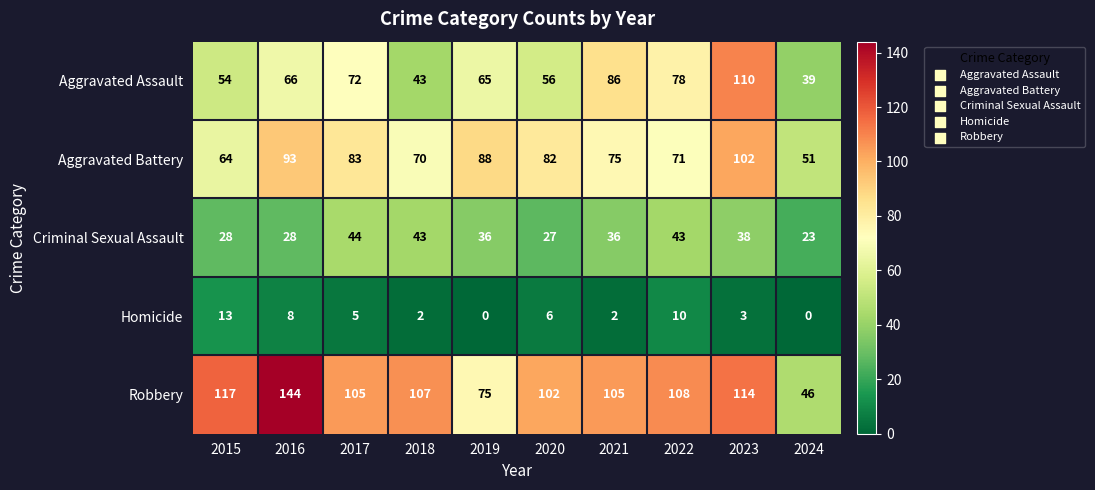

Is it true that Criminal Sexual Assault equals 43 at 2022?

True